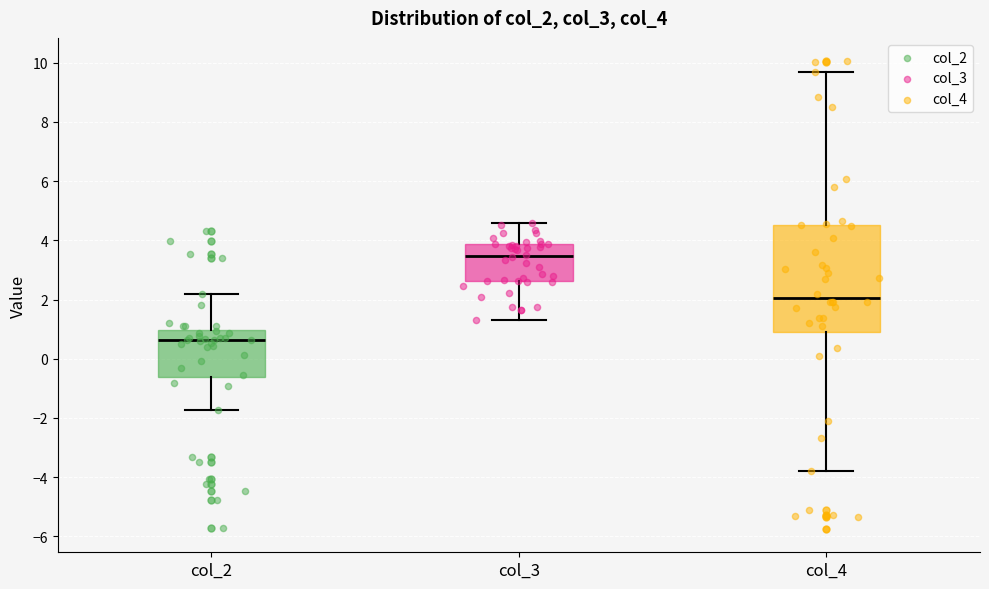

Reading left to right, transcribe this box plot: for each box, give where its median line is, the range the box spans, and where its two whiskers end, as read against the y-axis. The values are not printed on the chart, so give them approximately, as read against the axis.

col_2: median 0.6, box -0.6 to 1.0, whiskers -1.8 to 2.2
col_3: median 3.4, box 2.6 to 3.8, whiskers 1.2 to 4.6
col_4: median 2.0, box 1.0 to 4.6, whiskers -3.8 to 9.6